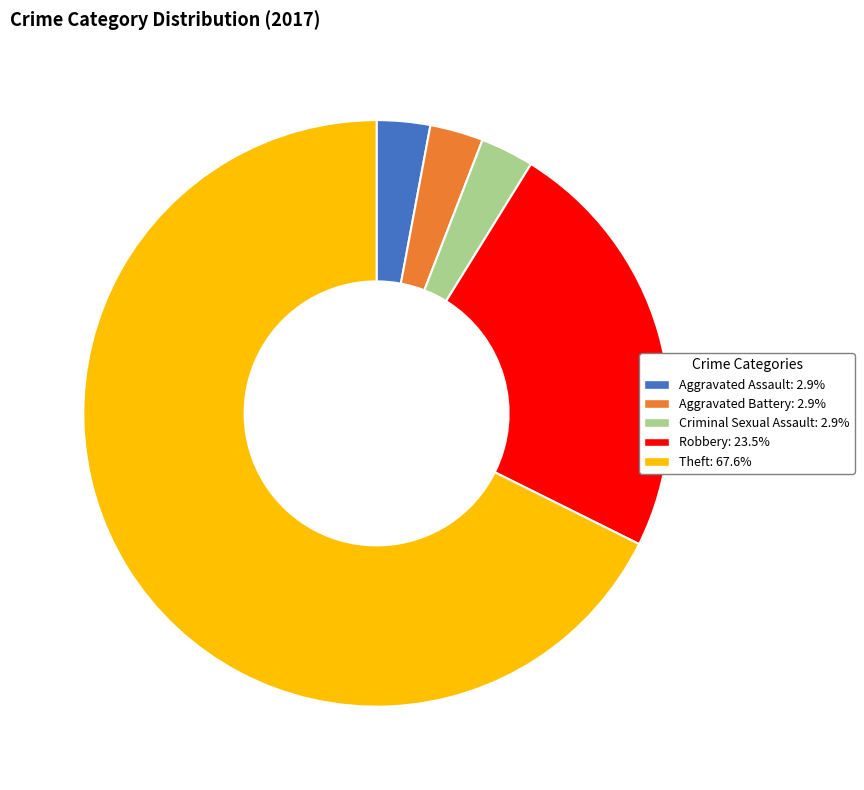

Which slice is the largest?

Theft